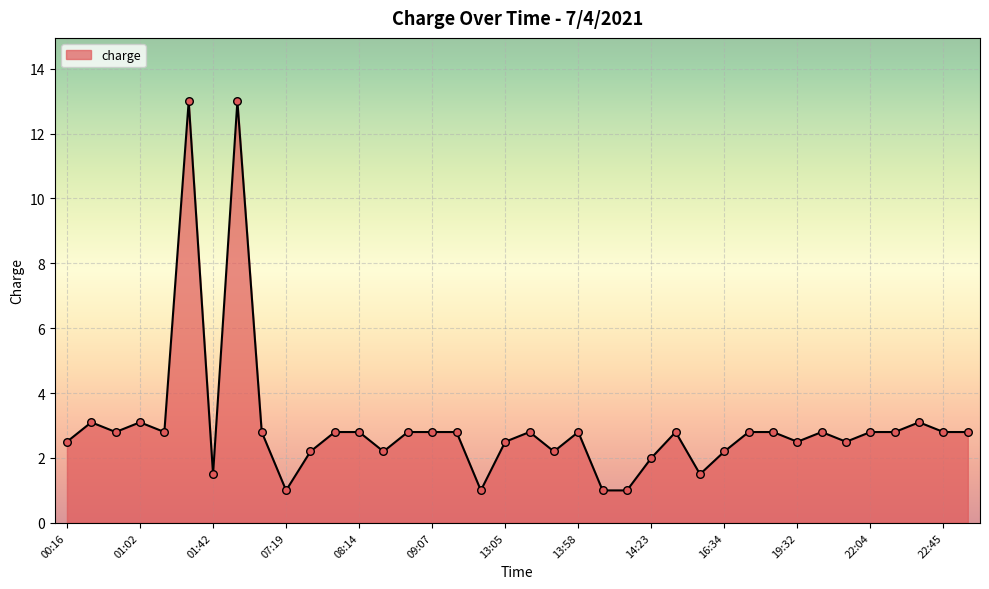

What is the difference between the maximum and minimum values?

12.0